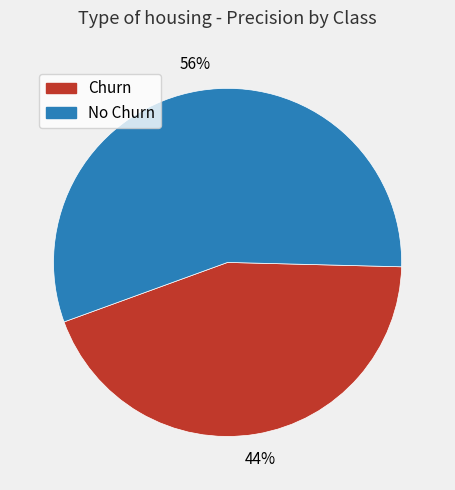

The No Churn slice represents 56% of the pie. True or false?

True